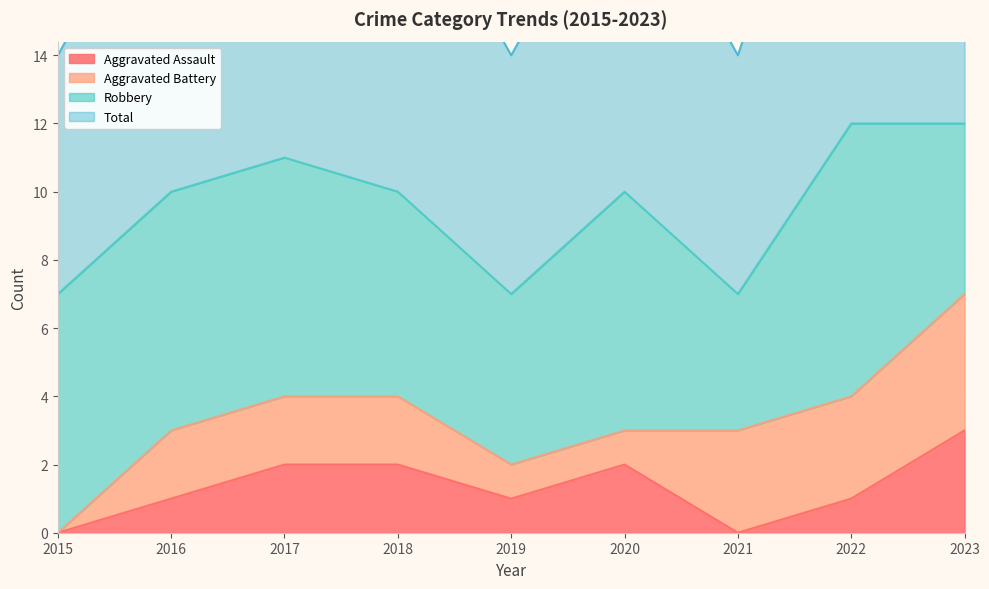

At which category does Total reach its first local valley?

2019